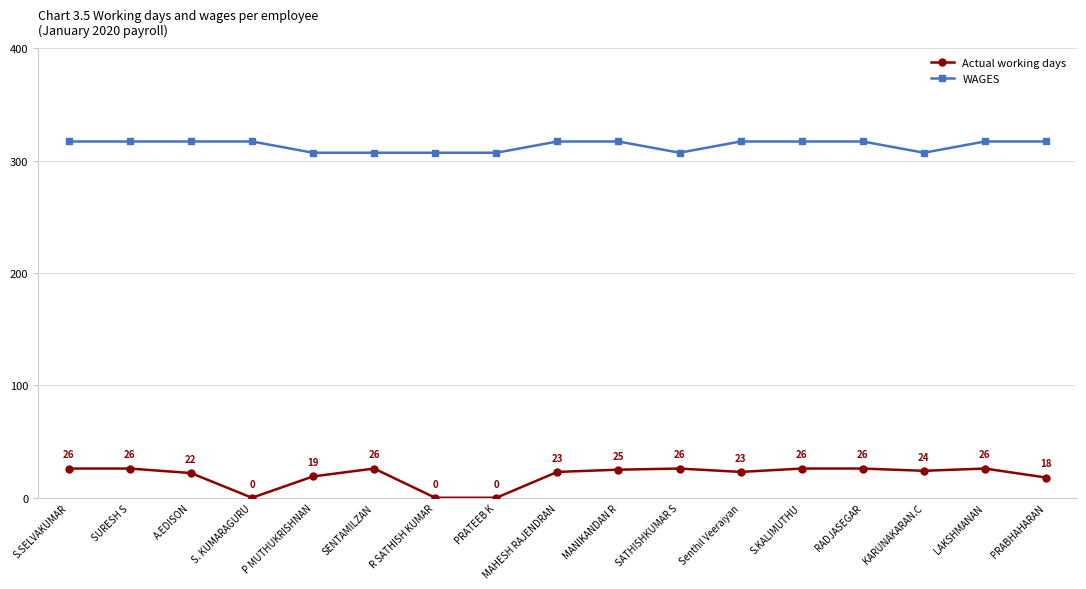

Where is the first local minimum for Actual working days?

S. KUMARAGURU